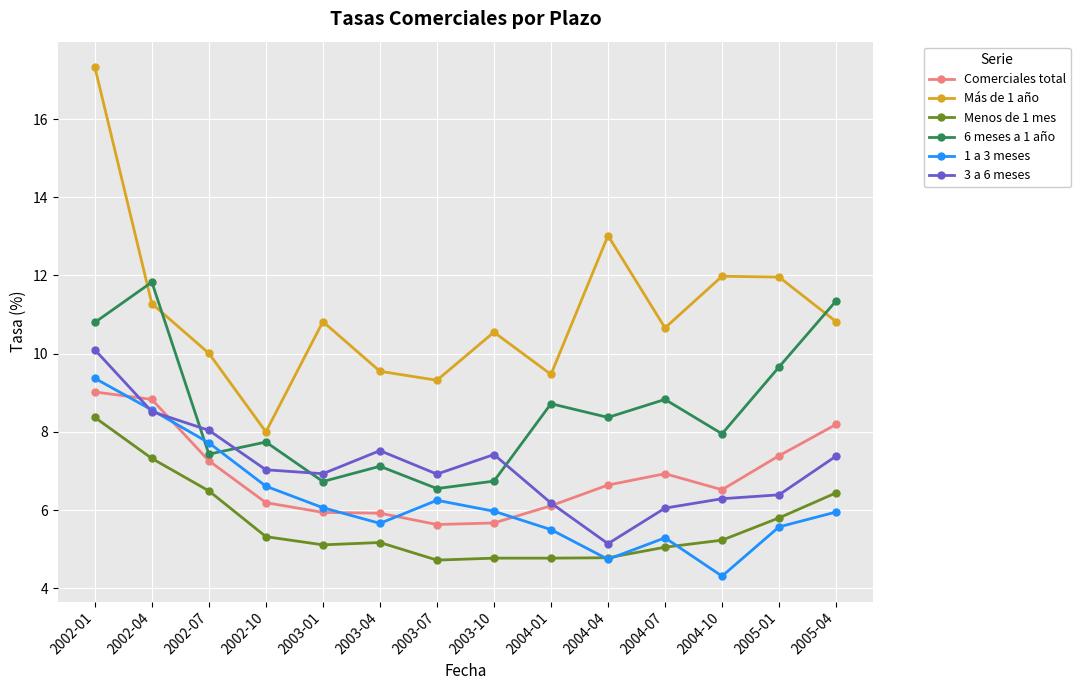

In 6 meses a 1 año, how many points are lower than both neighbors (excluding endpoints)?

5